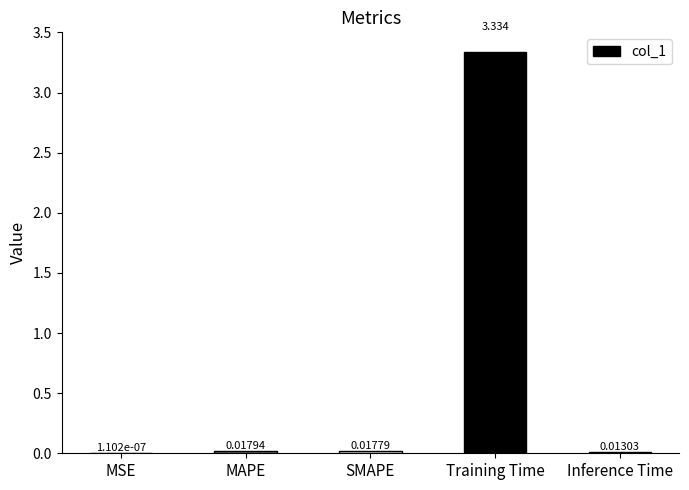

At which category does the chart reach its peak across all series?

Training Time